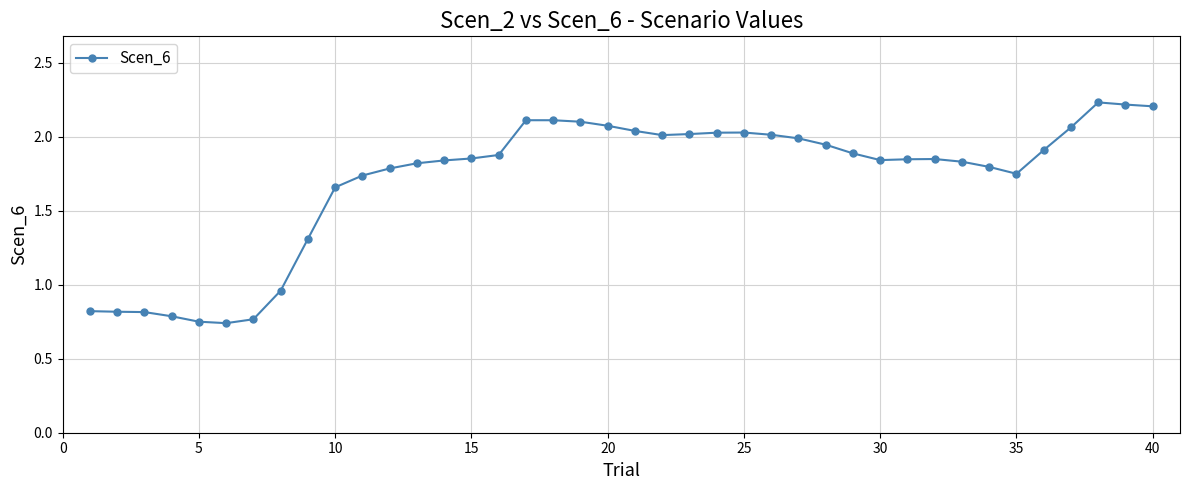

What is the difference between the second highest and second lowest values?

1.5